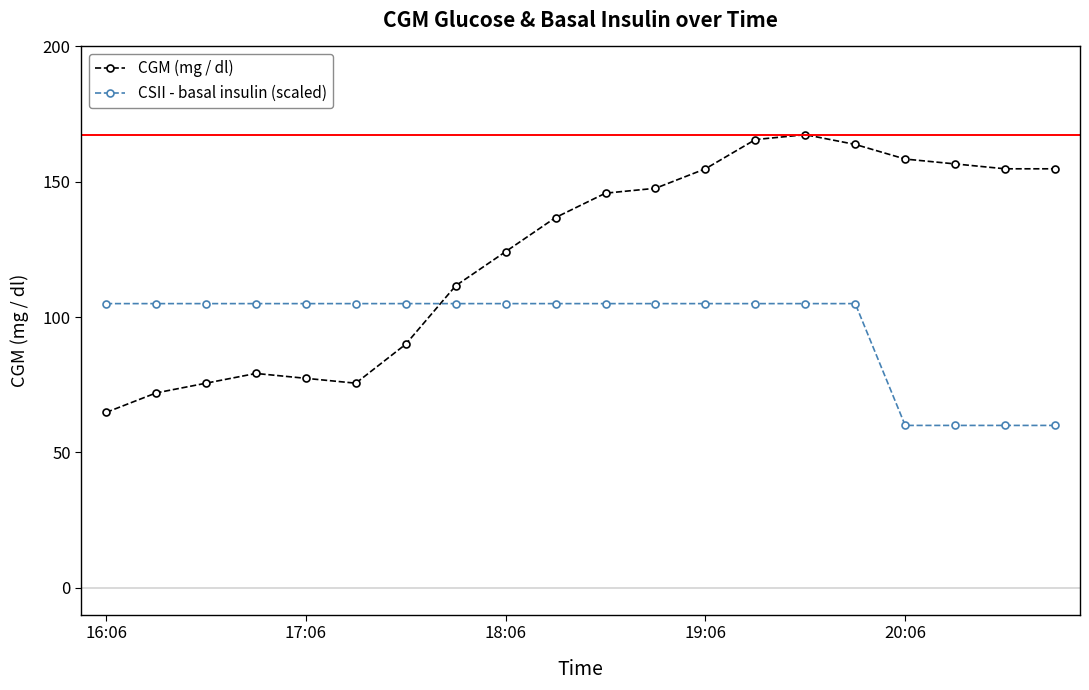

What is the difference between the second highest and second lowest values in the CSII - basal insulin (scaled) series?

45.0